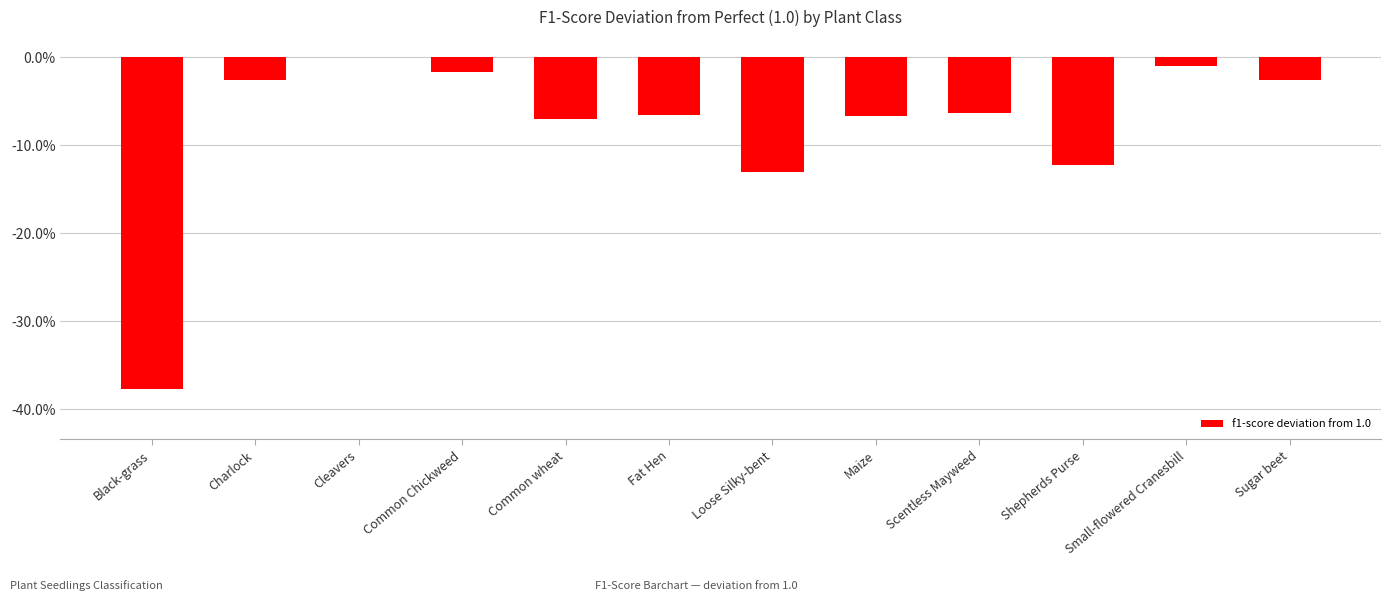

Reading right to left, list all the values displayed in this chart.

Sugar beet=-0.0	Small-flowered Cranesbill=-0.0	Shepherds Purse=-0.1	Scentless Mayweed=-0.1	Maize=-0.1	Loose Silky-bent=-0.1	Fat Hen=-0.1	Common wheat=-0.1	Common Chickweed=-0.0	Cleavers=0.0	Charlock=-0.0	Black-grass=-0.4